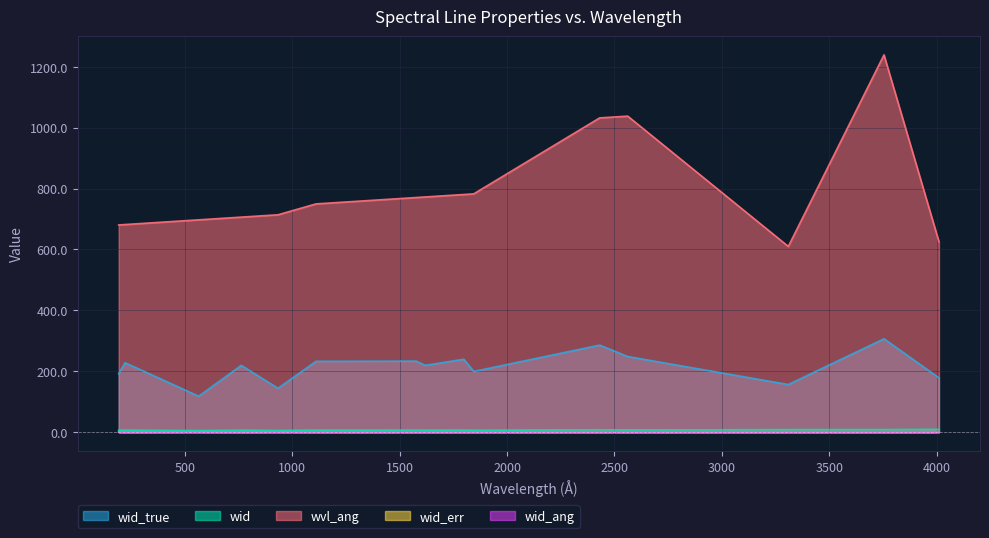

Which category has the lowest value in the wid_true series?

Fe VIII